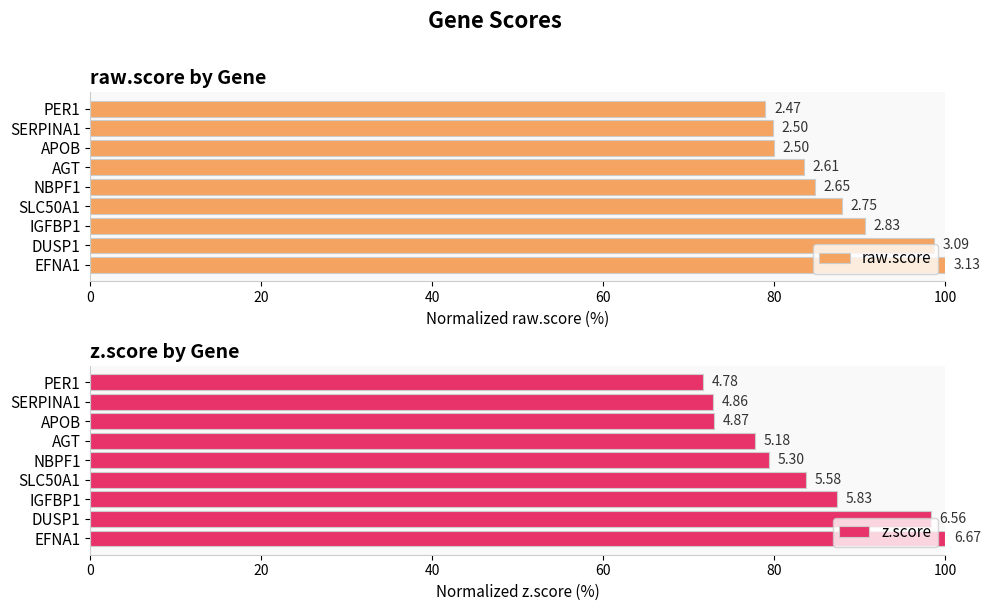

What is the value of the z.score bar at the 2nd from the left?

98.3